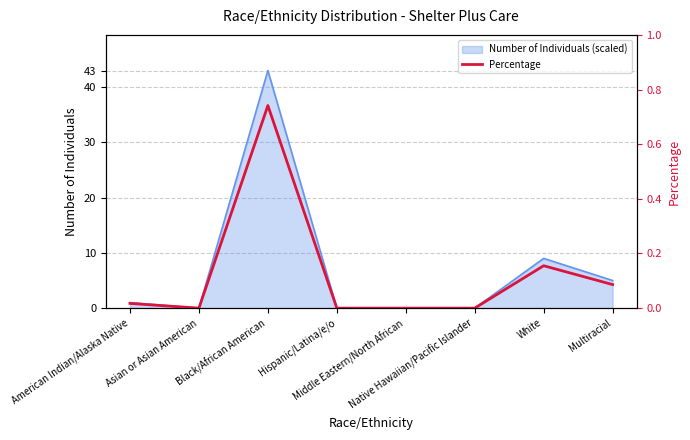

Rank the categories by value from highest to lowest.

Black/African American, White, Multiracial, American Indian/Alaska Native, Asian or Asian American, Hispanic/Latina/e/o, Middle Eastern/North African, Native Hawaiian/Pacific Islander